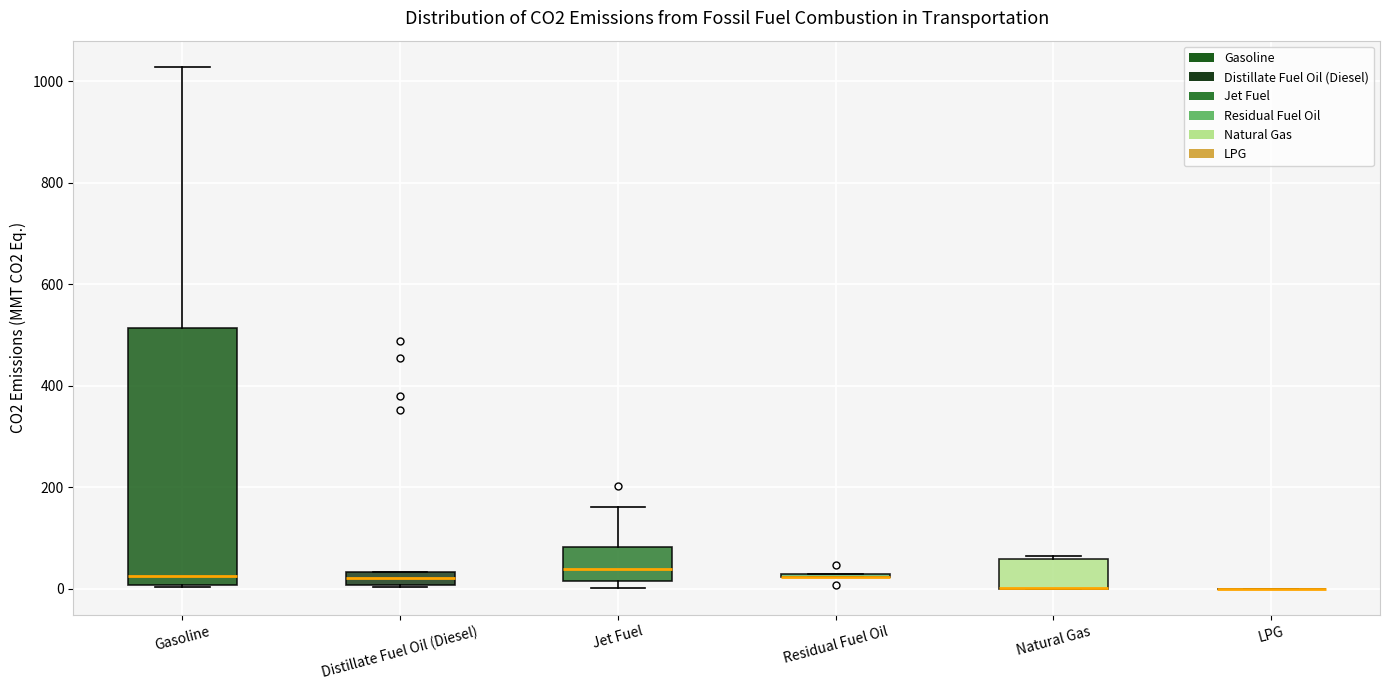

Where does the median line of the box for Gasoline sit on the y-axis? The values are not printed on the chart, so give them approximately, as read against the axis.

20